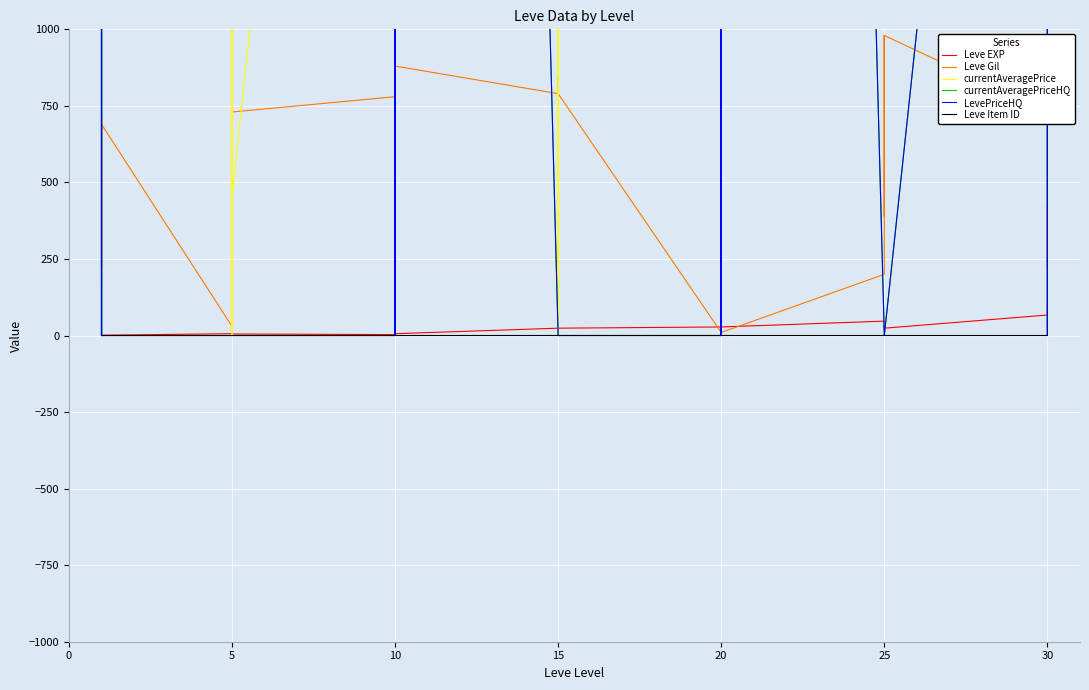

Reading right to left, list all the values displayed in this chart.

Leve EXP: 36	34	99	67	24	36	41	24	36	47	28	12	28	28	16	28	24	20	21	24	21	24	6	6	13	9	9	3	5	6	6	8	6	6	1	2	1	1	2	1
Leve Gil: 240	430	220	730	980	390	630	980	390	200	10	960	10	10	800	10	790	790	850	790	850	790	880	880	90	990	990	780	730	840	840	460	30	30	690	740	160	690	220	690
currentAveragePrice: 18520	0	0	5000	0	0	0	0	0	0	20000	0	0	0	72000	0	0	0	1050	0	0	0	19999	5000	0	0	6983	5494	449	0	22999	0	0	44500	2661	3000	3515	2996	1000000	3307
currentAveragePriceHQ: 18561	0	0	5000	0	0	0	0	0	0	20000	0	0	0	72000	0	0	0	0	0	0	0	19999	0	0	0	6977	0	0	0	0	0	0	0	0	4519	0	46666	0	0
LevePriceHQ: 18561	0	0	5000	0	0	0	0	0	0	20000	0	0	0	72000	0	0	0	0	0	0	0	19999	0	0	0	6977	0	0	0	0	0	0	0	0	4519	0	46666	0	0
Leve Item ID: 1	1	1	1	1	1	1	1	1	1	1	1	1	1	1	1	1	1	1	1	1	1	1	1	1	1	1	1	1	1	1	1	1	1	1	1	1	1	1	1